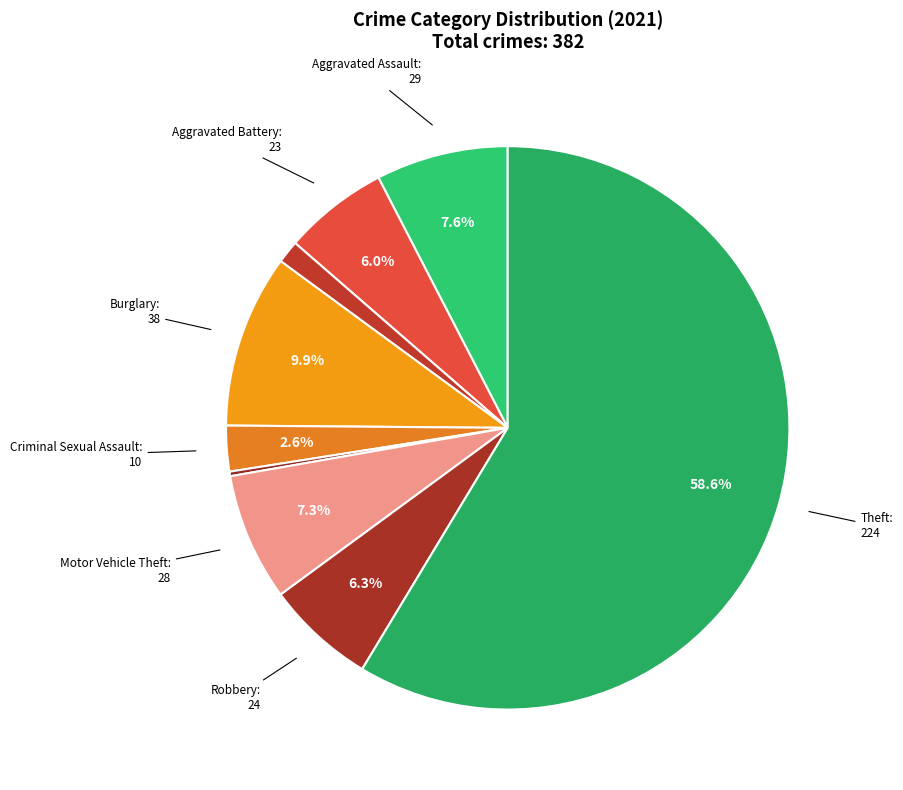

How many segments does this pie chart have?

9